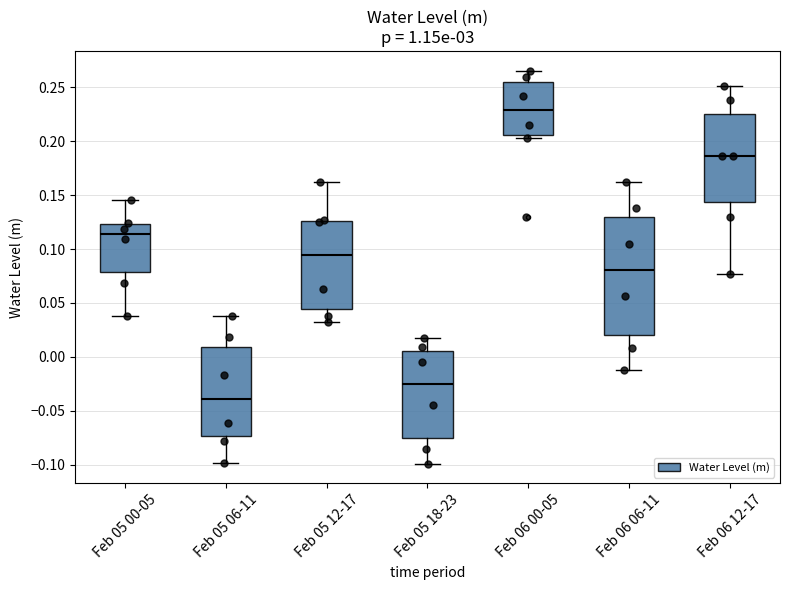

Reading left to right, read every box against the y-axis: the position of its median line, the range the box covers, and the ends of its whiskers. The values are not printed on the chart, so give them approximately, as read against the axis.

Feb 05 00-05: median 0.115, box 0.080 to 0.125, whiskers 0.040 to 0.145
Feb 05 06-11: median -0.040, box -0.075 to 0.010, whiskers -0.100 to 0.040
Feb 05 12-17: median 0.095, box 0.045 to 0.125, whiskers 0.030 to 0.160
Feb 05 18-23: median -0.025, box -0.075 to 0.005, whiskers -0.100 to 0.015
Feb 06 00-05: median 0.230, box 0.205 to 0.255, whiskers 0.205 (just below the box's lower edge) to 0.265
Feb 06 06-11: median 0.080, box 0.020 to 0.130, whiskers -0.015 to 0.160
Feb 06 12-17: median 0.185, box 0.145 to 0.225, whiskers 0.075 to 0.250